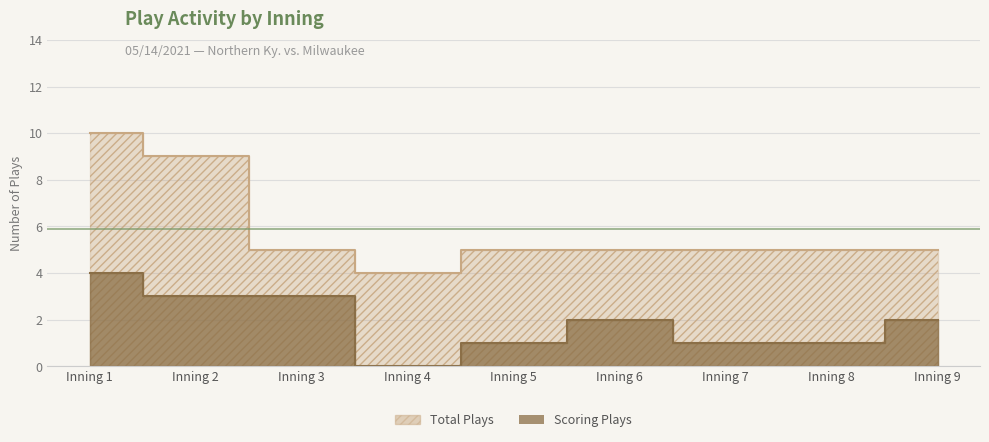

How many values in the Total Plays series are below 5?

1